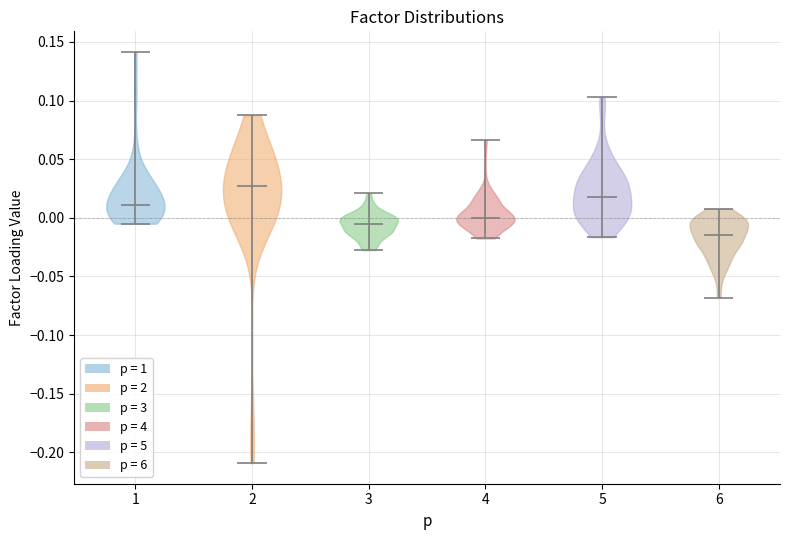

Reading left to right, read every violin against the y-axis: where its median line is, and the lowest and highest points it reaches. The values are not printed on the chart, so give them approximately, as read against the axis.

1: median line 0.010, lowest point -0.005, highest point 0.140
2: median line 0.025, lowest point -0.210, highest point 0.090
3: median line -0.005, lowest point -0.030, highest point 0.020
4: median line 0.000, lowest point -0.020, highest point 0.065
5: median line 0.020, lowest point -0.015, highest point 0.105
6: median line -0.015, lowest point -0.070, highest point 0.010